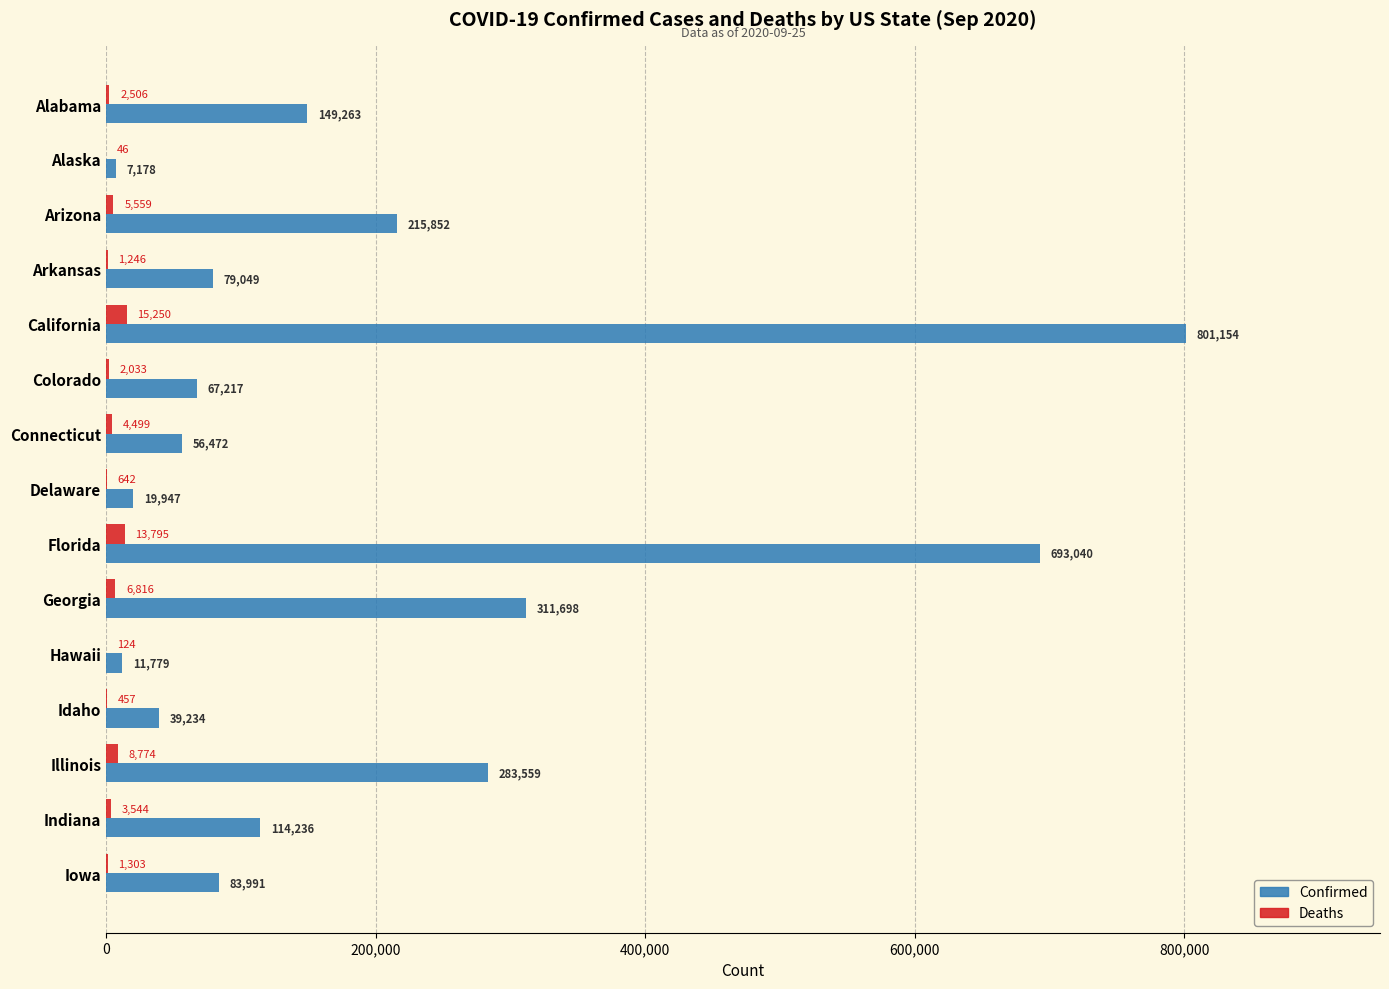

What is the greatest value displayed?

801154